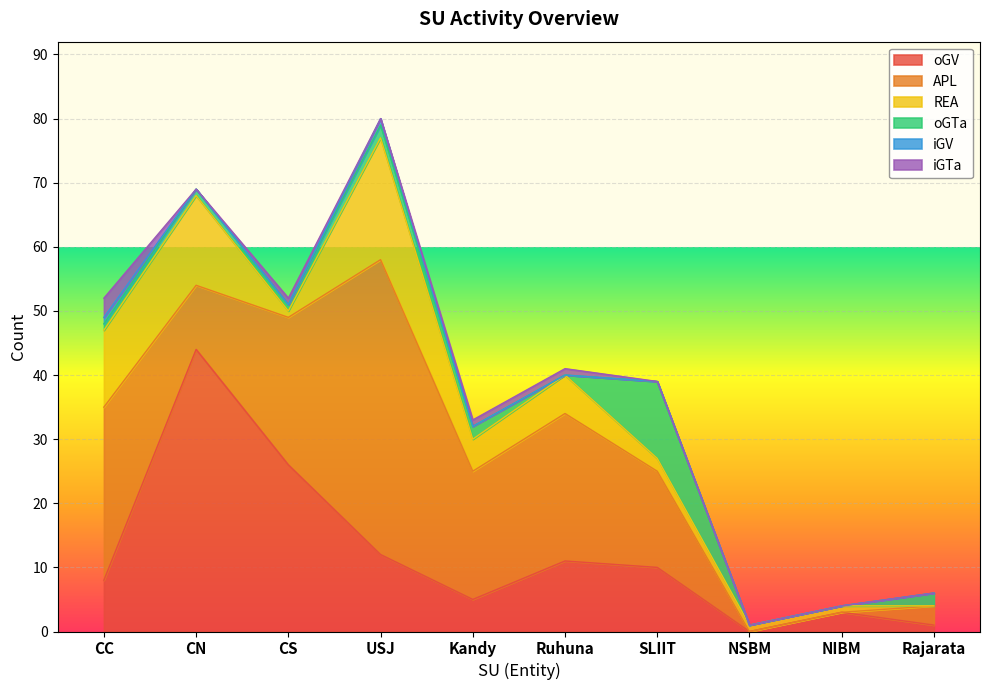

What position from the left is CC?

1